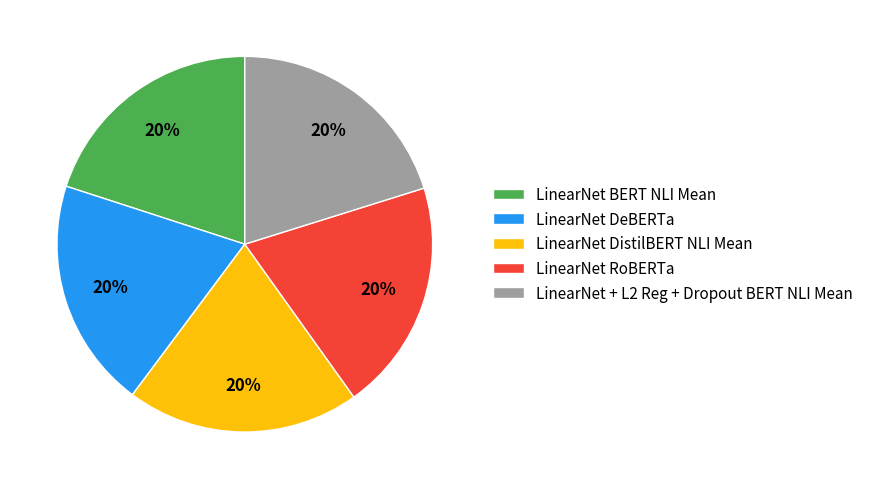

Does LinearNet BERT NLI Mean represent more than half of the total?

No